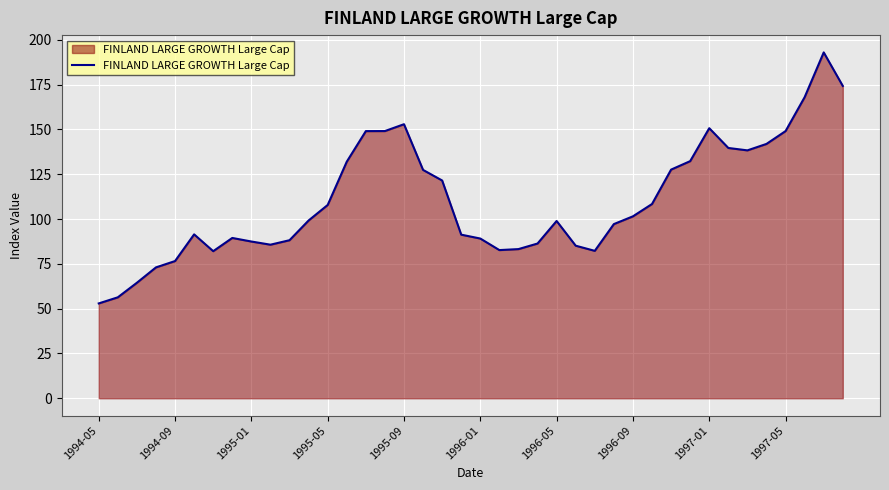

What is the difference between the maximum and minimum values?

140.0